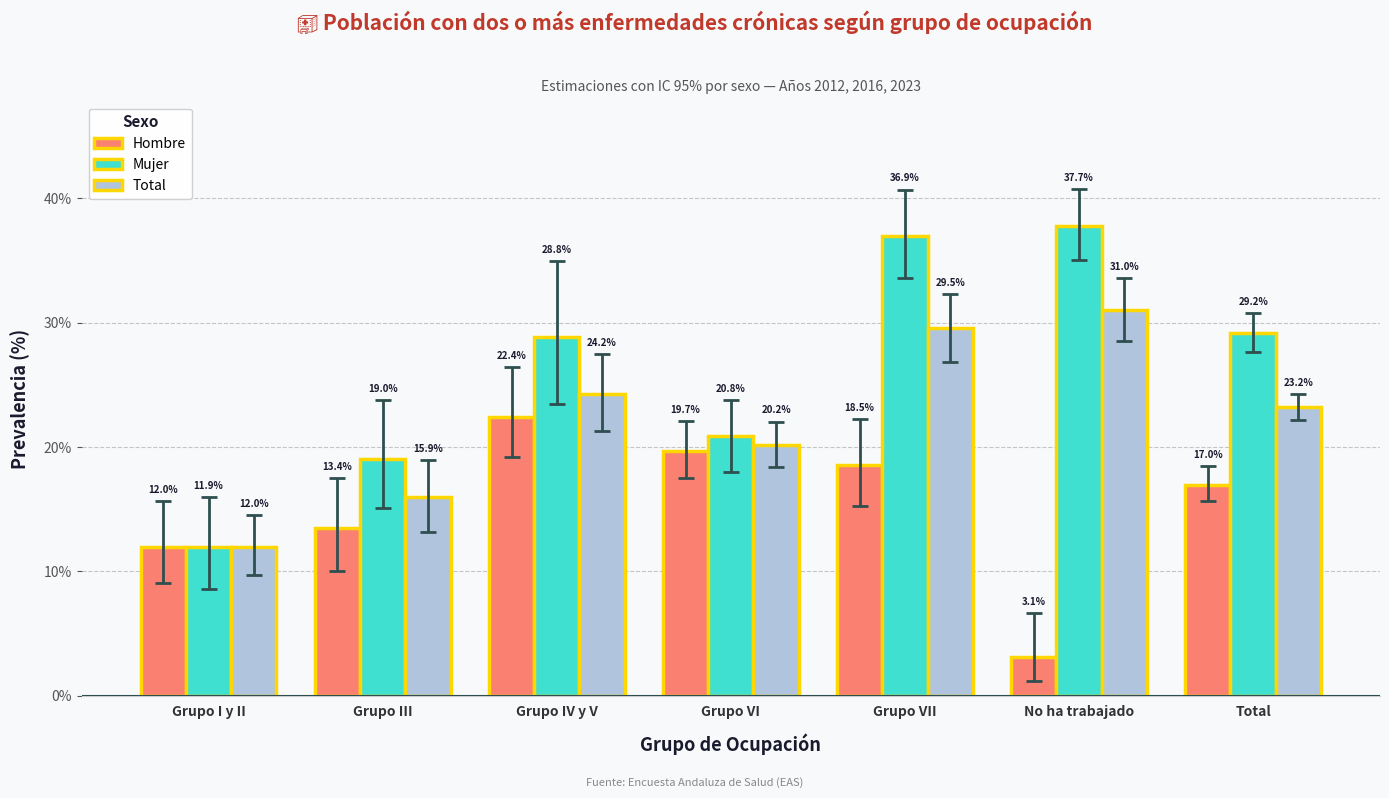

Are the bars horizontal?

No